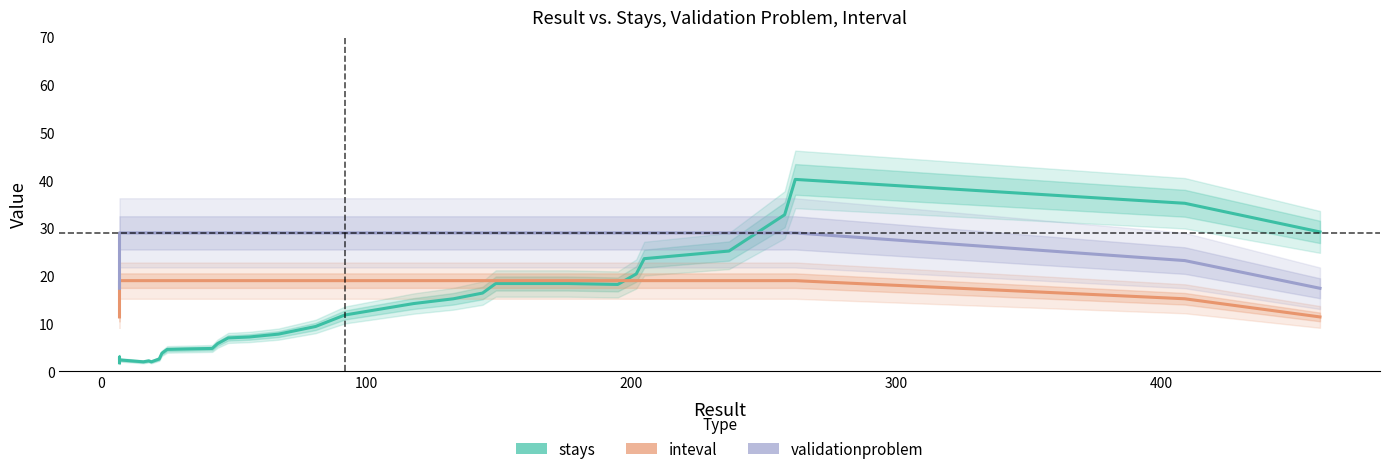

Count the number of data series in this chart.

3